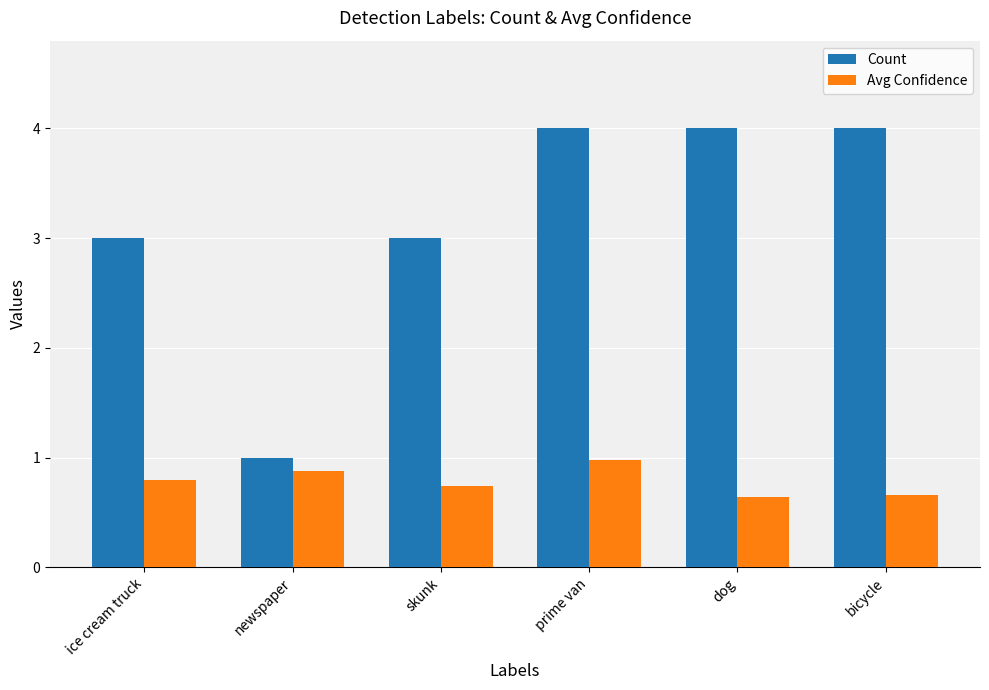

What is the maximum value shown in the chart?

4.0